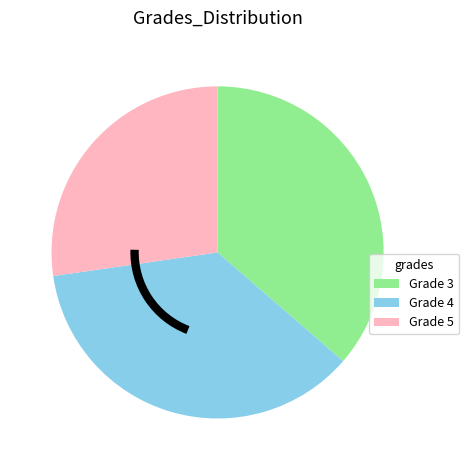

Does any single category account for the majority?

No